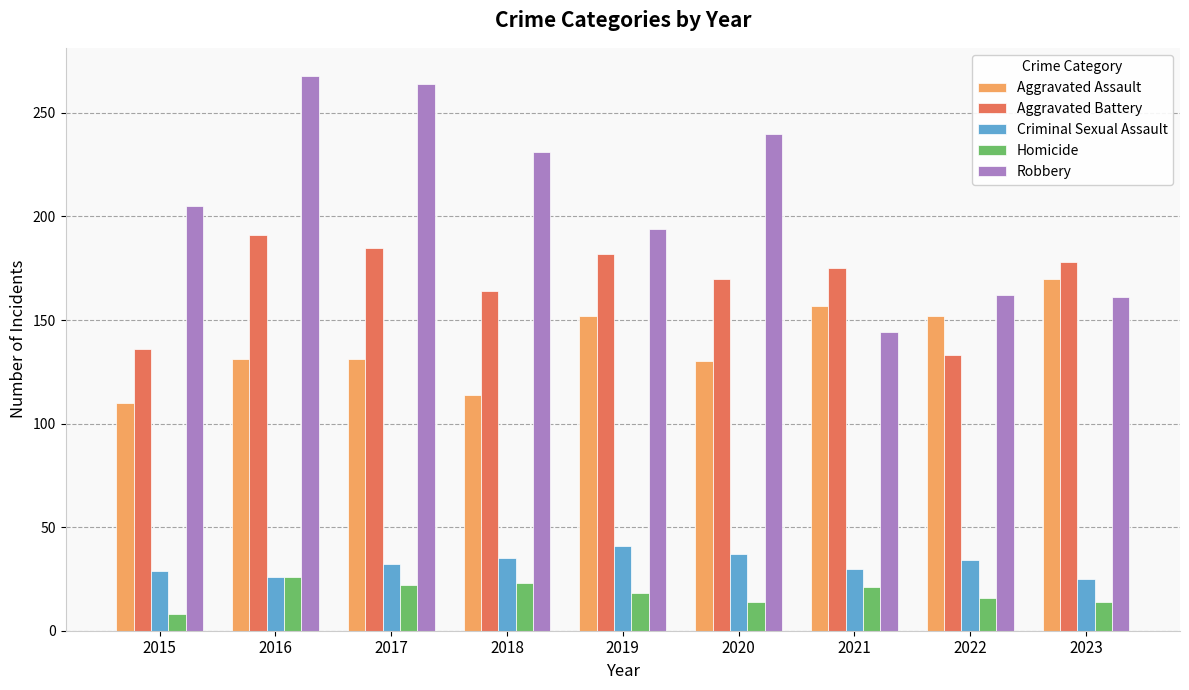

What is the approximate value of Criminal Sexual Assault at 2022?

34